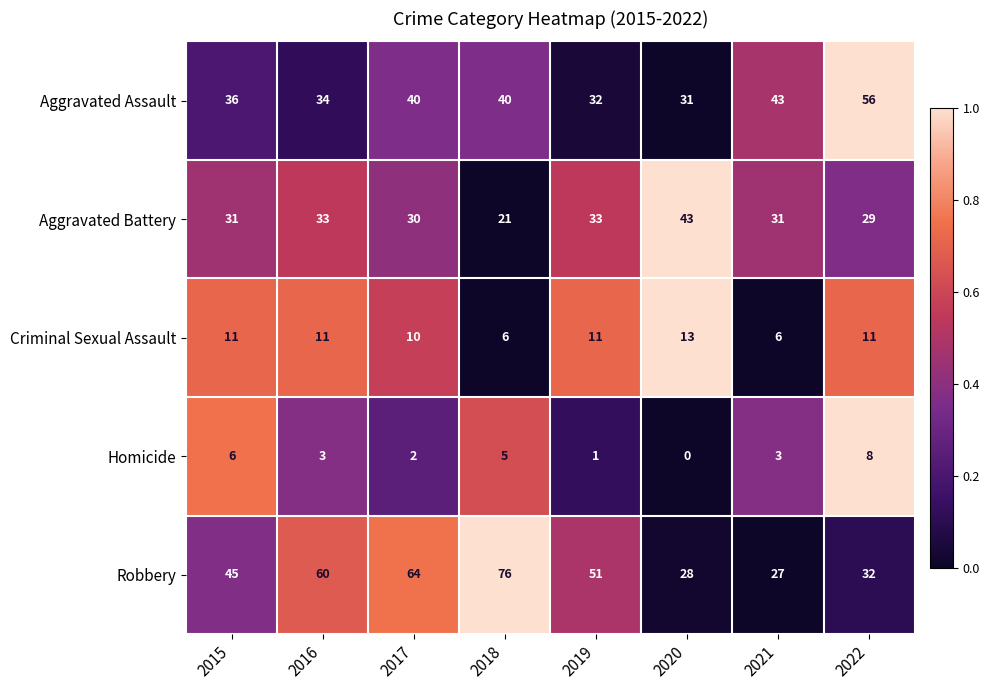

At which label does Homicide first exceed 3?

2015